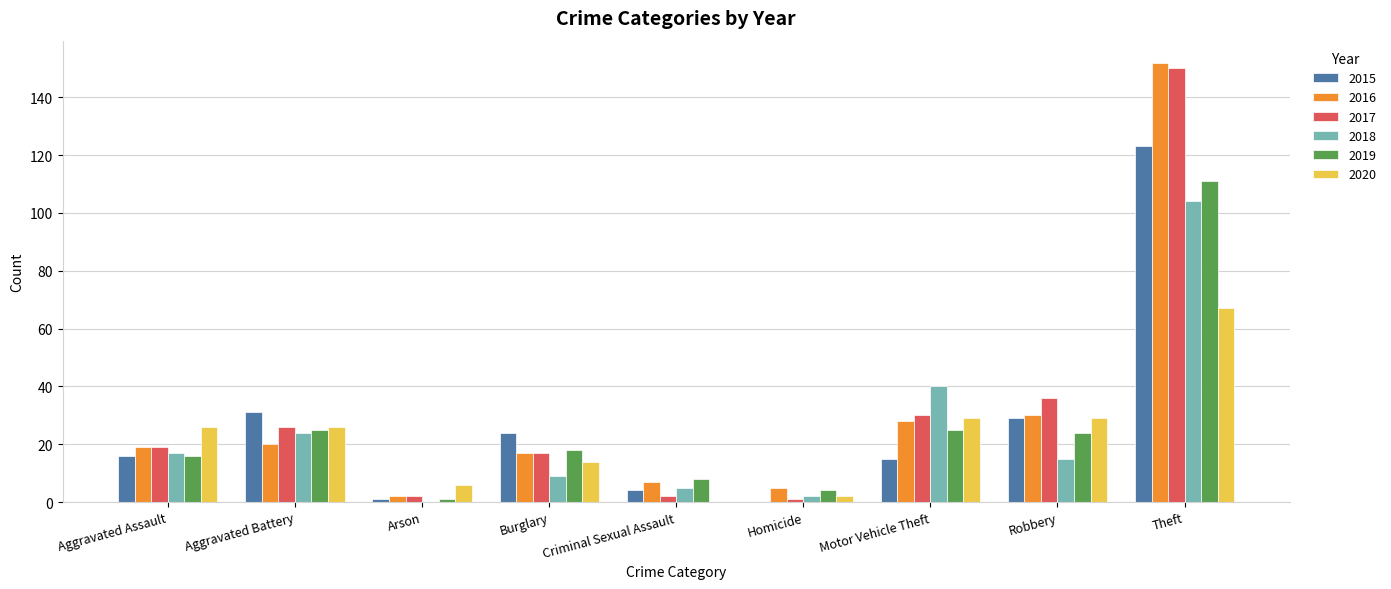

Reading left to right, transcribe all the data shown in this chart.

2015: Aggravated Assault=16	Aggravated Battery=31	Arson=1	Burglary=24	Criminal Sexual Assault=4	Homicide=0	Motor Vehicle Theft=15	Robbery=29	Theft=123
2016: Aggravated Assault=19	Aggravated Battery=20	Arson=2	Burglary=17	Criminal Sexual Assault=7	Homicide=5	Motor Vehicle Theft=28	Robbery=30	Theft=152
2017: Aggravated Assault=19	Aggravated Battery=26	Arson=2	Burglary=17	Criminal Sexual Assault=2	Homicide=1	Motor Vehicle Theft=30	Robbery=36	Theft=150
2018: Aggravated Assault=17	Aggravated Battery=24	Arson=0	Burglary=9	Criminal Sexual Assault=5	Homicide=2	Motor Vehicle Theft=40	Robbery=15	Theft=104
2019: Aggravated Assault=16	Aggravated Battery=25	Arson=1	Burglary=18	Criminal Sexual Assault=8	Homicide=4	Motor Vehicle Theft=25	Robbery=24	Theft=111
2020: Aggravated Assault=26	Aggravated Battery=26	Arson=6	Burglary=14	Criminal Sexual Assault=0	Homicide=2	Motor Vehicle Theft=29	Robbery=29	Theft=67